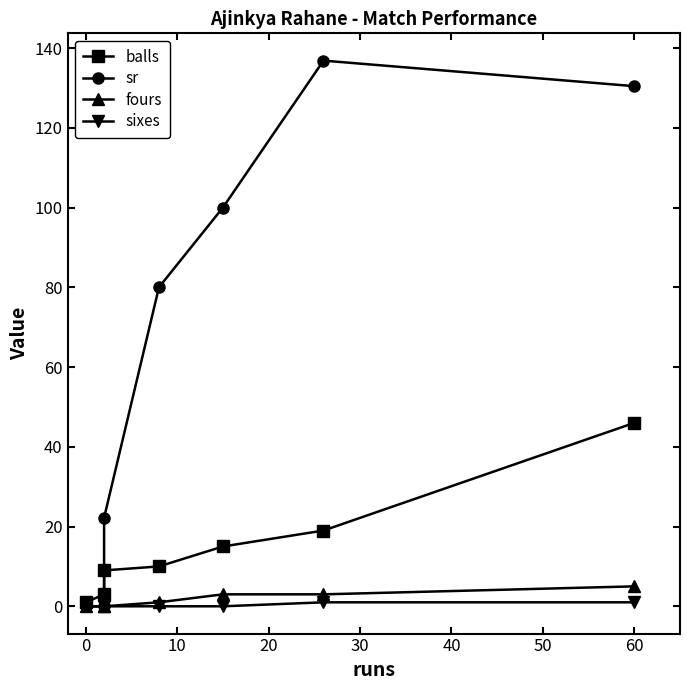

True or false: sr and balls cross at least once.

True